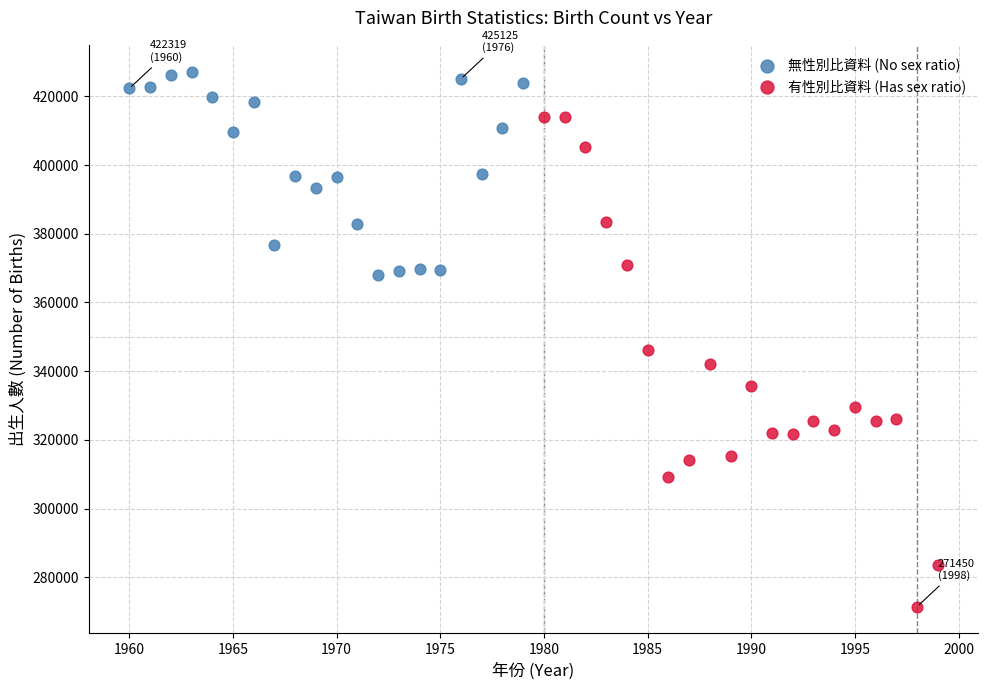

What are all the series names shown in the legend?

無性別比資料 (No sex ratio), 有性別比資料 (Has sex ratio)